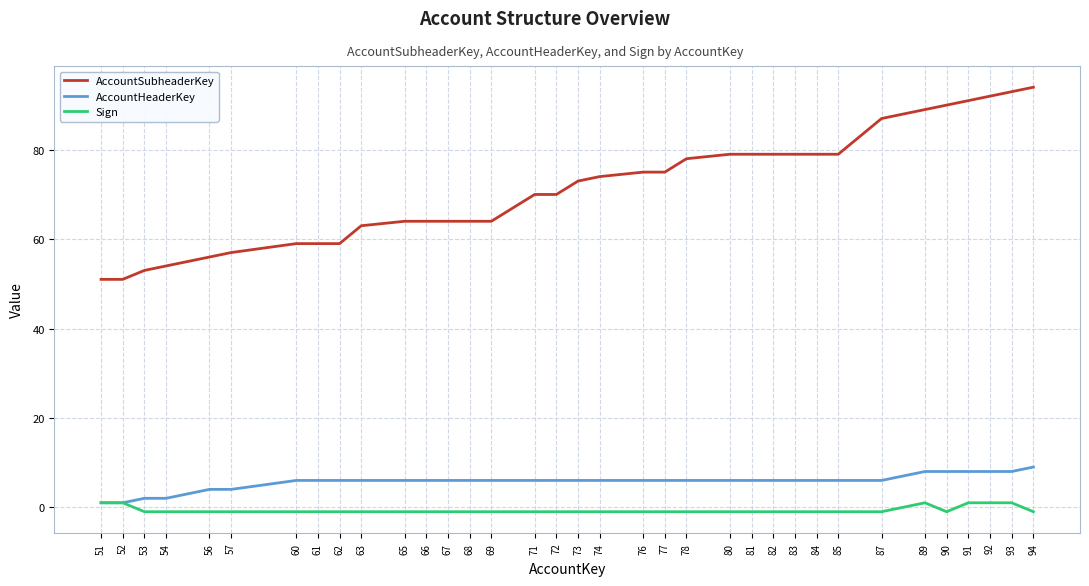

Is it true that AccountHeaderKey equals 1 at 74?

False